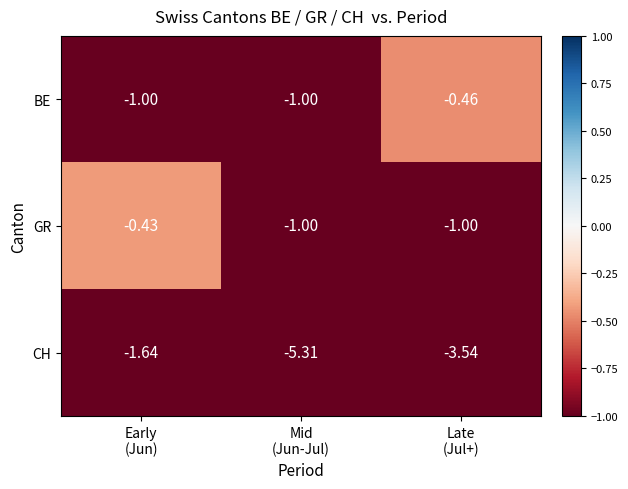

What is the smallest value displayed?

-5.3